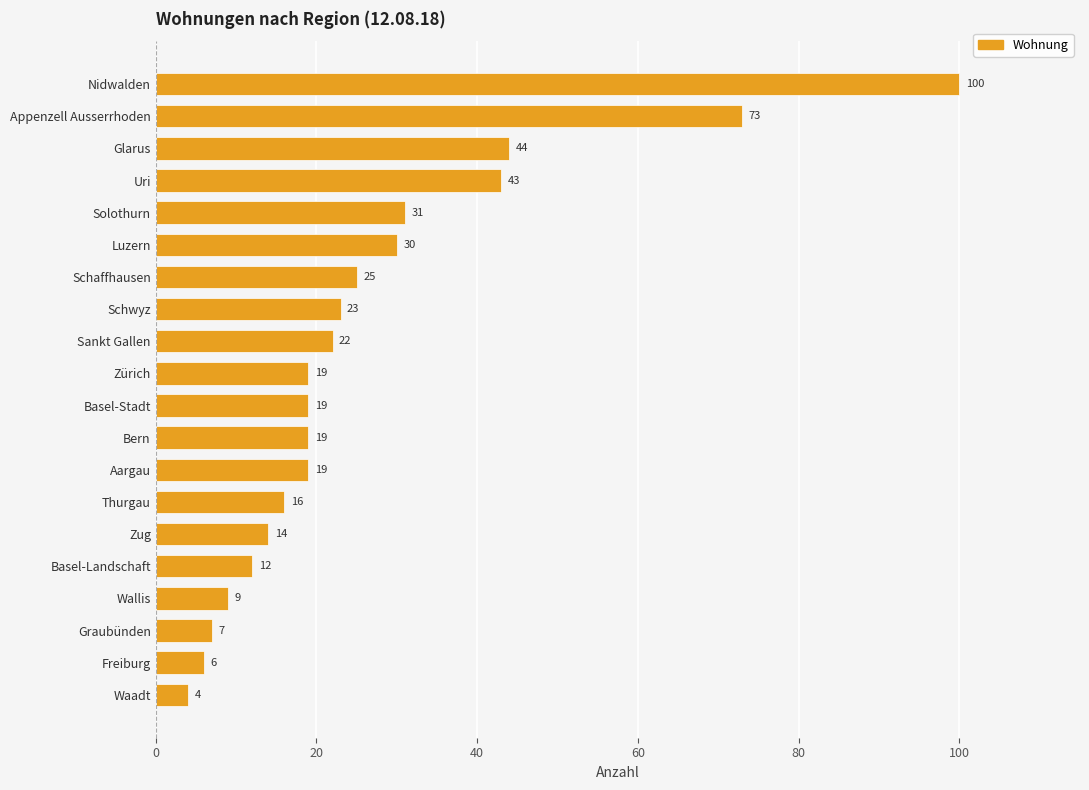

Between Basel-Landschaft and Luzern, which is larger?

Luzern